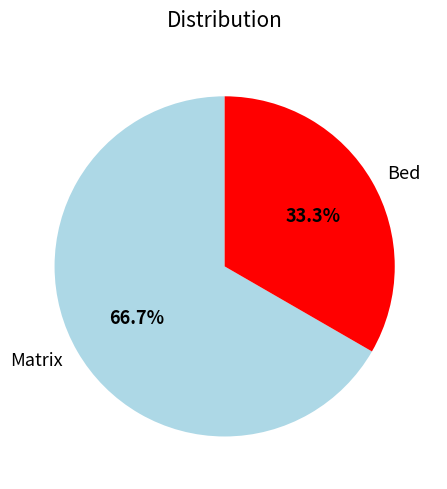

To the nearest percent, what is the combined percentage of Matrix and Bed?

100%